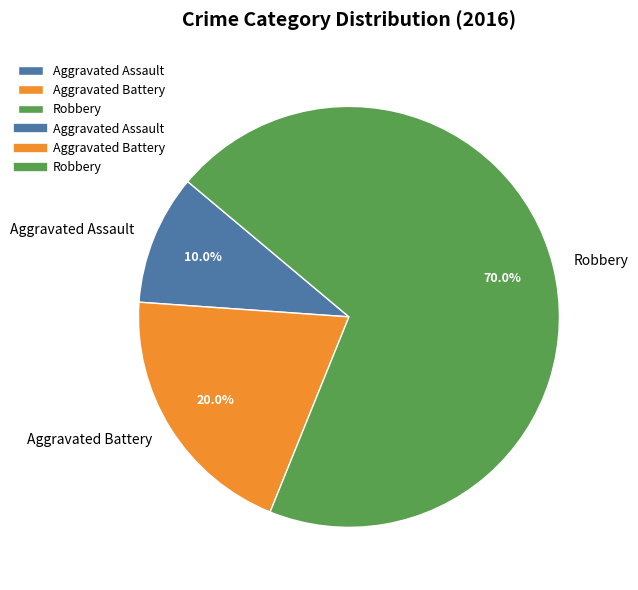

To the nearest percent, what is the average slice percentage?

33%